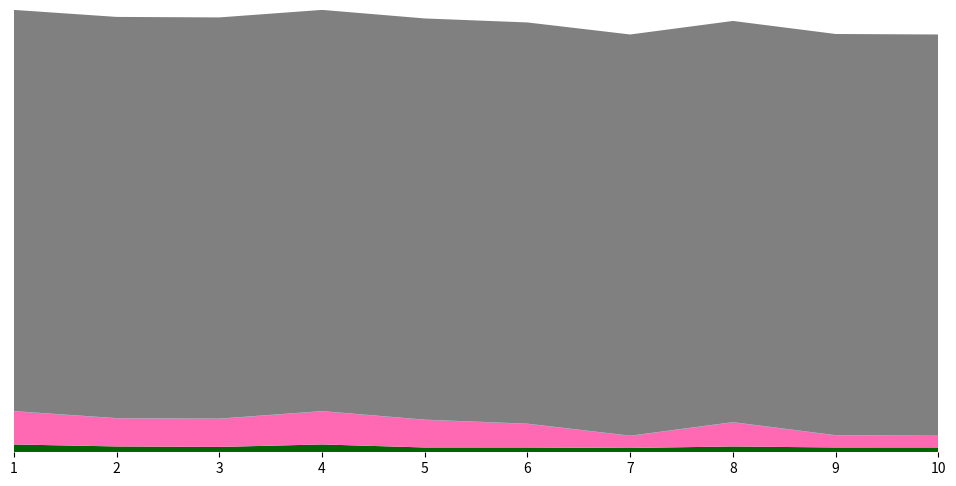

Reading right to left, extract all data points from this chart.

First_Noticeable_Increase_Cumulative_Value: 0.1	0.1	0.1	0.0	0.1	0.1	0.1	0.1	0.1	0.1
Point_Exceeds_Cumulative_Value: 0.5	0.5	0.5	0.5	0.5	0.5	0.5	0.5	0.5	0.5
Pulse_Width: 9.0	9.0	11.0	8.0	9.0	9.0	15.0	10.0	11.0	15.0
Point_Exceeds_Index: 23.0	24.0	48.0	24.0	47.0	55.0	66.0	56.0	56.0	66.0
Intensity_Threshold: 0.5	0.5	0.5	0.5	0.5	0.5	0.5	0.5	0.5	0.5
Air_Pressure: 800.0	800.0	800.0	800.0	800.0	800.0	800.0	800.0	800.0	800.0